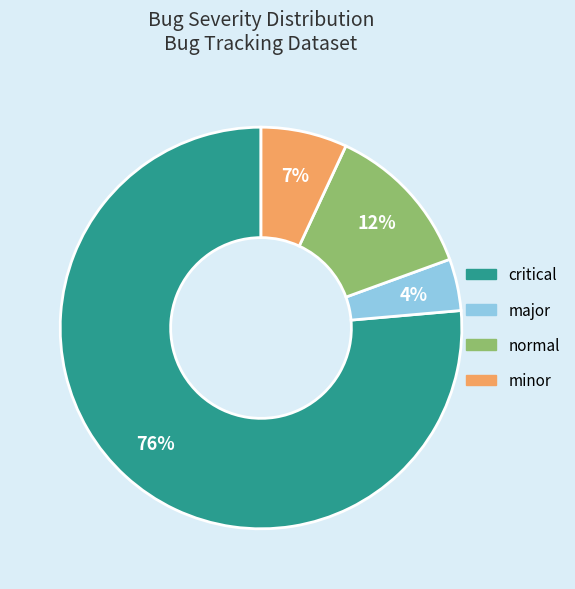

To the nearest percent, what is the combined percentage of major and critical?

81%